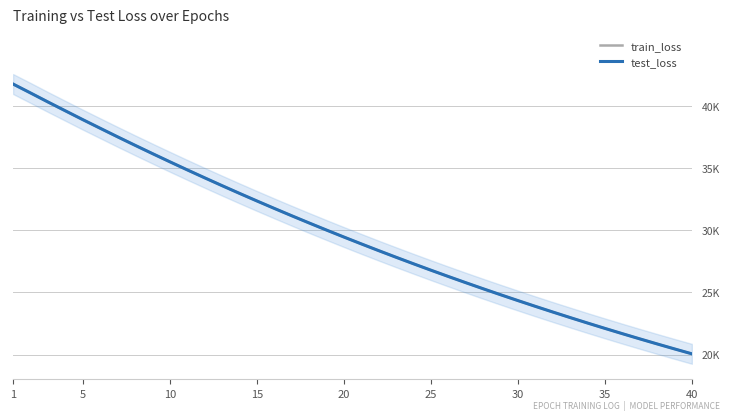

Which series has the largest range (max minus min)?

train_loss